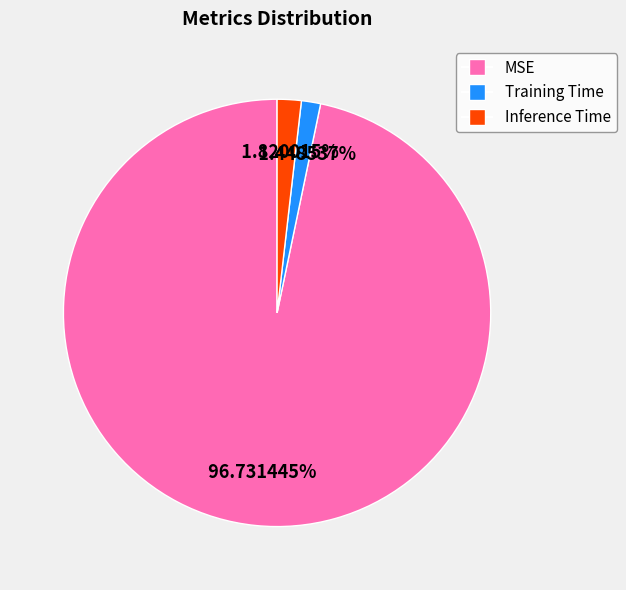

Combined, do MSE and Inference Time account for over 50%?

Yes